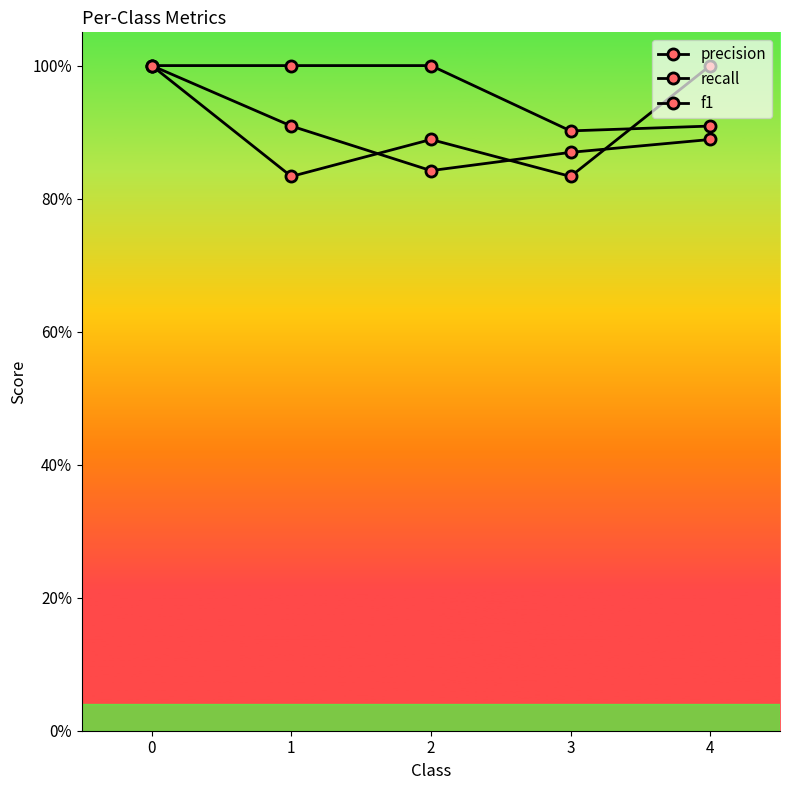

Which category has the lowest value across all series?

1